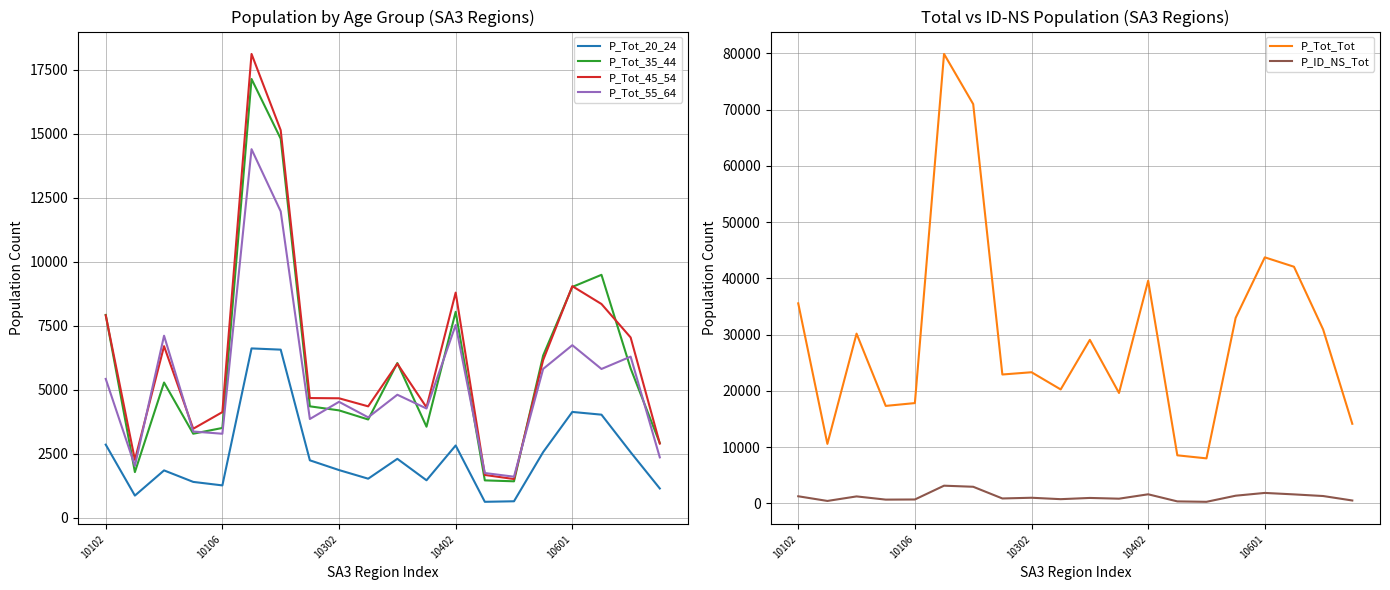

True or false: P_Tot_Tot and P_ID_NS_Tot intersect in this chart.

False